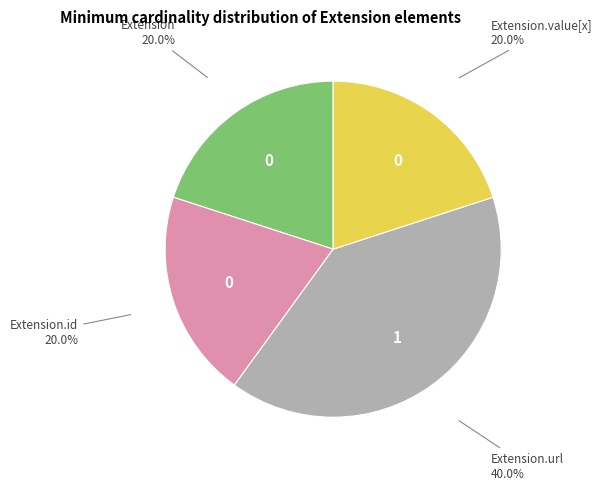

Is there any slice that represents more than half of the pie?

No